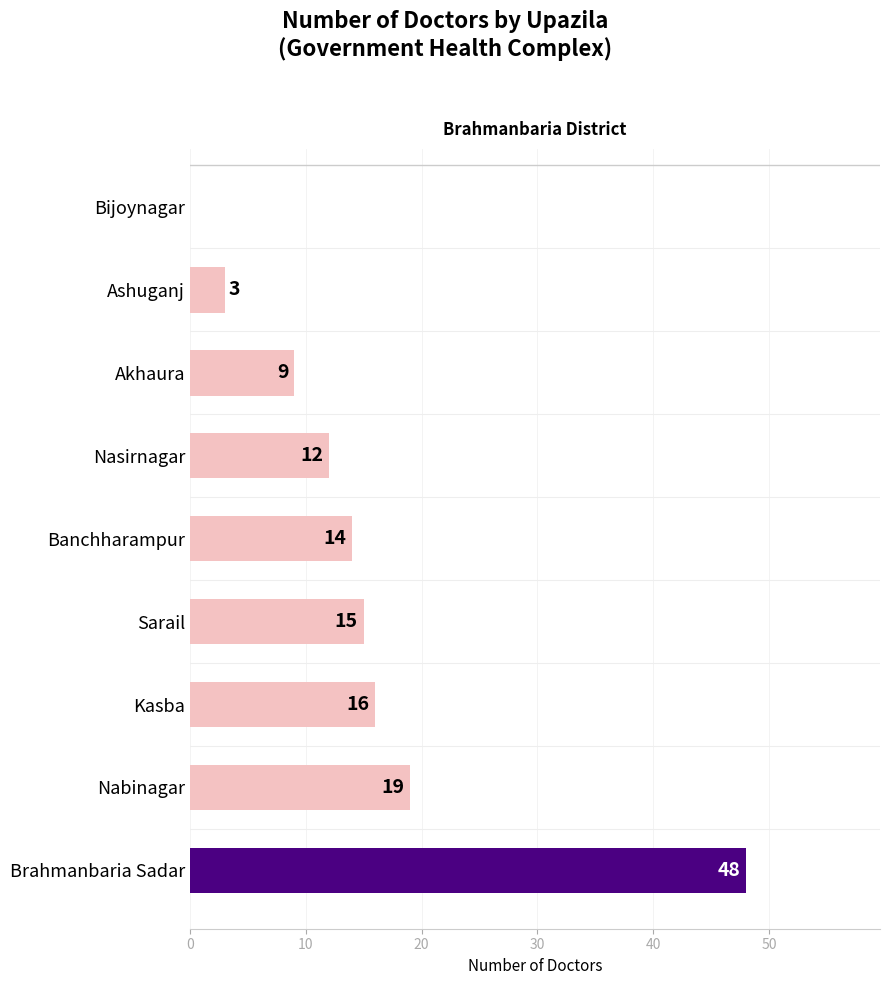

At which category does the chart reach its peak across all series?

Brahmanbaria Sadar